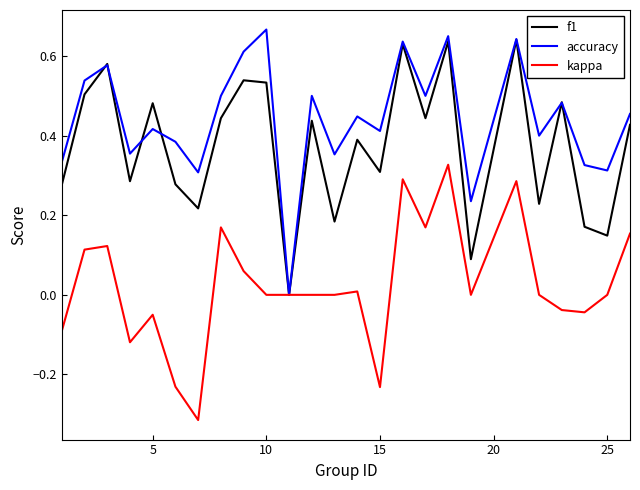

List the series in order of their overall mean, lowest first.

kappa, f1, accuracy